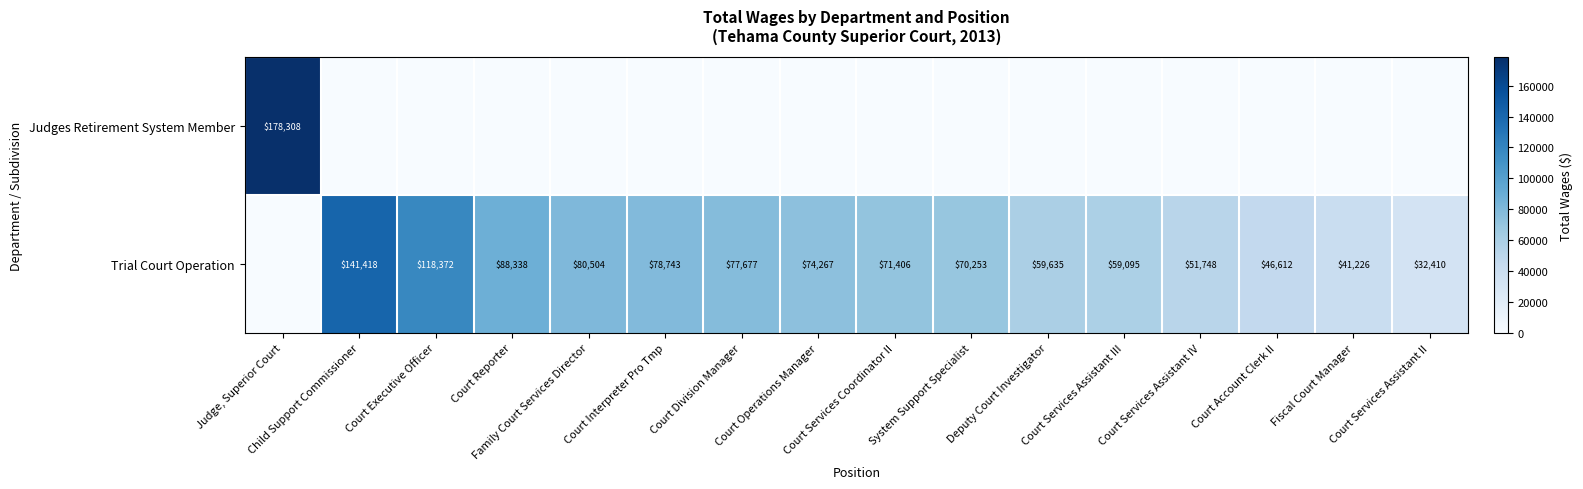

Is the value of Trial Court Operation at Court Executive Officer greater than the value of Judges Retirement System Member at Court Services Coordinator II?

Yes